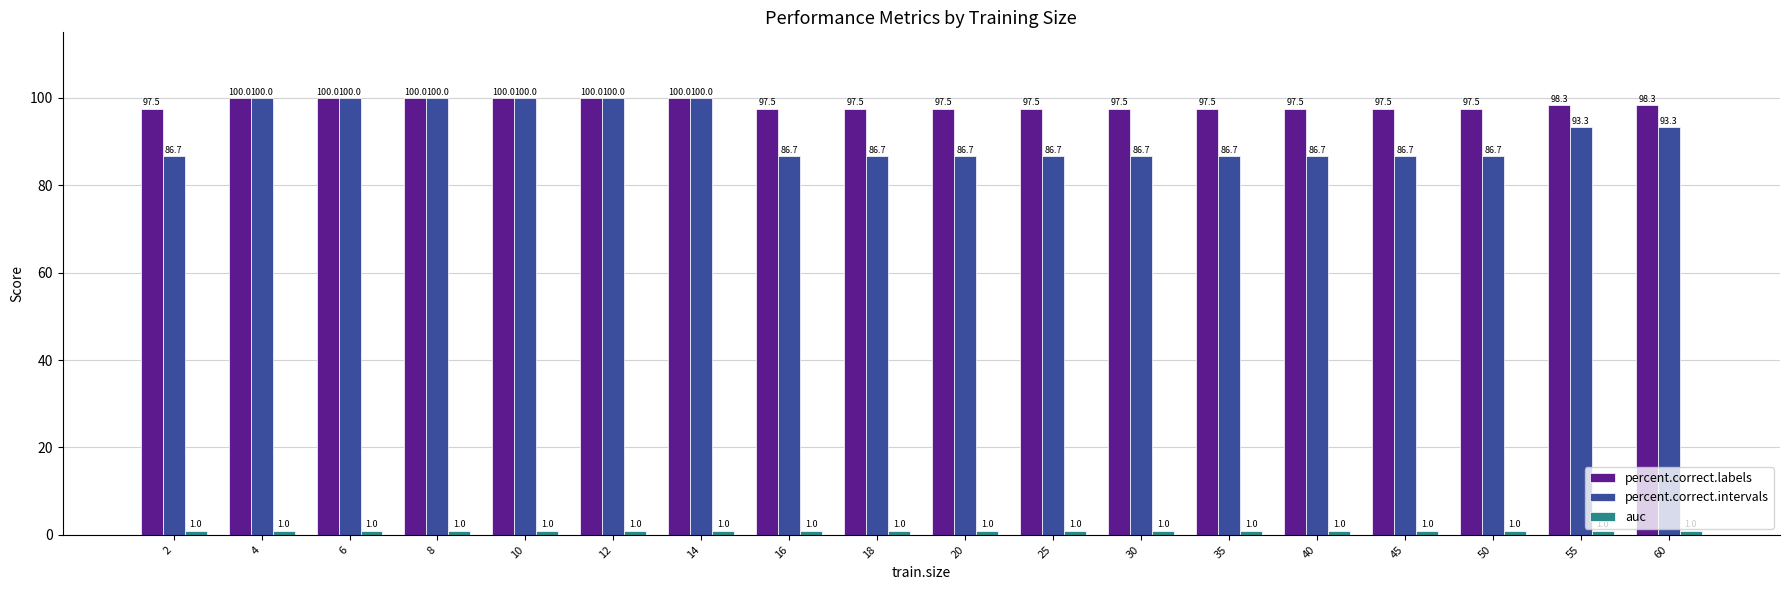

What is the difference between the maximum and minimum values in the percent.correct.intervals series?

13.3